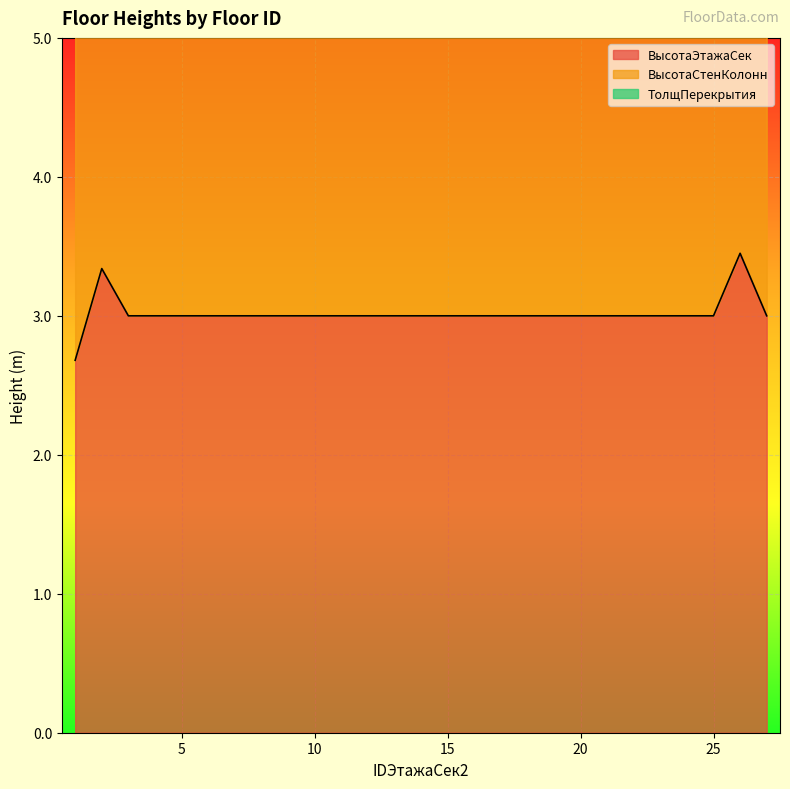

At which category does ВысотаСтенКолонн reach its first local peak?

2